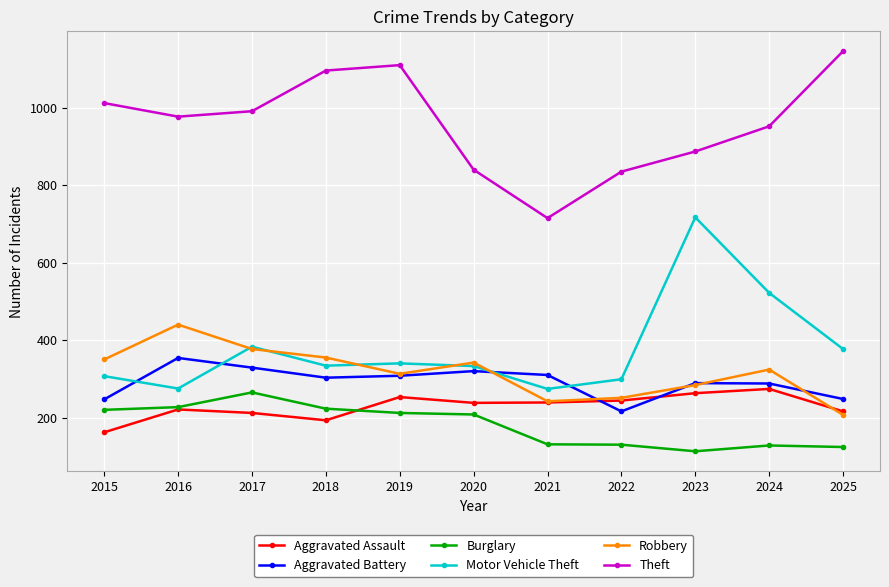

True or false: Aggravated Assault has a value of 263 at 2023.

True